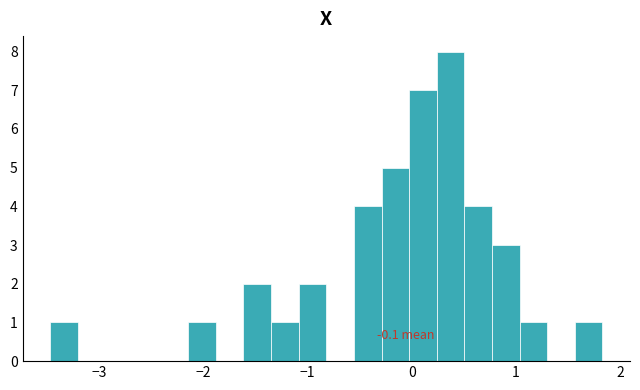

Read against the x-axis, roughly where is the centre of the tallest bar?

0.4